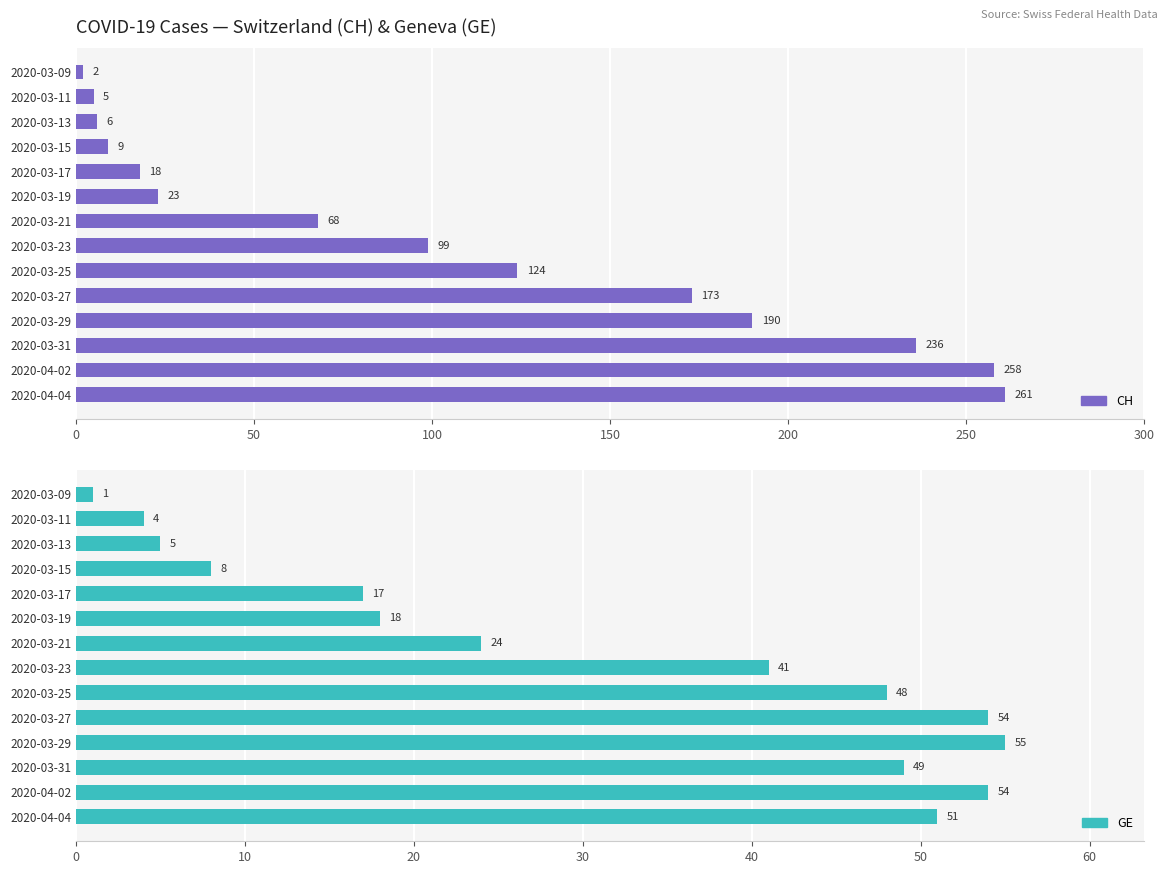

At how many categories does at least one series exceed 151?

5